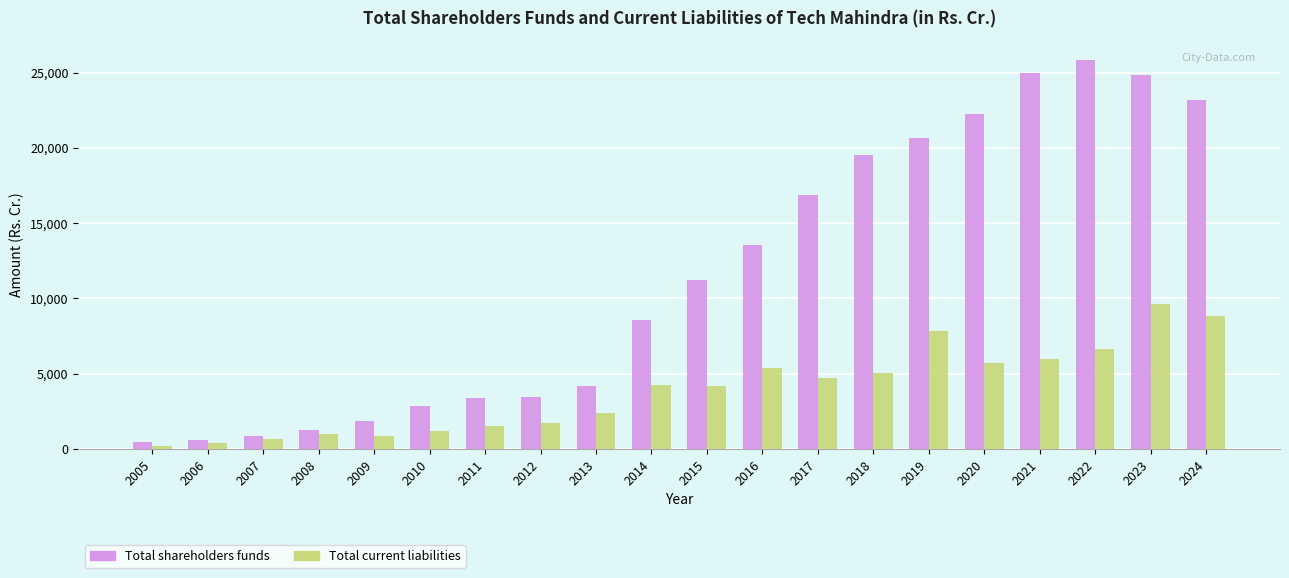

The value of Total current liabilities at 2019 is 7844.3. True or false?

True